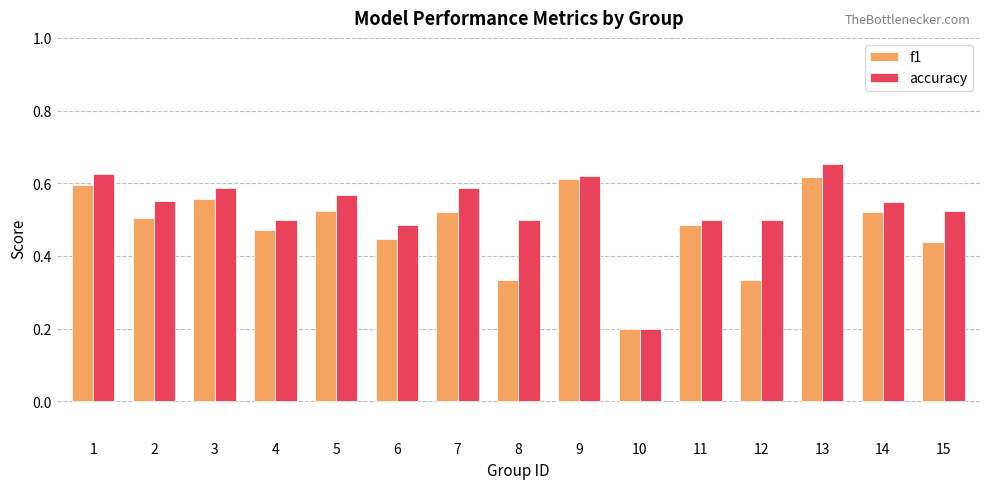

What is the sum of all f1 values?

7.2